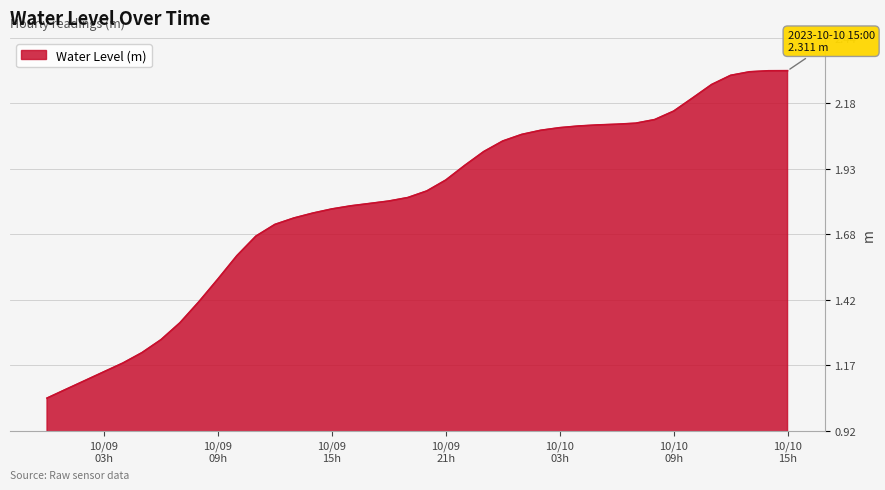

What is the value of the 30th point from the left?

2.1